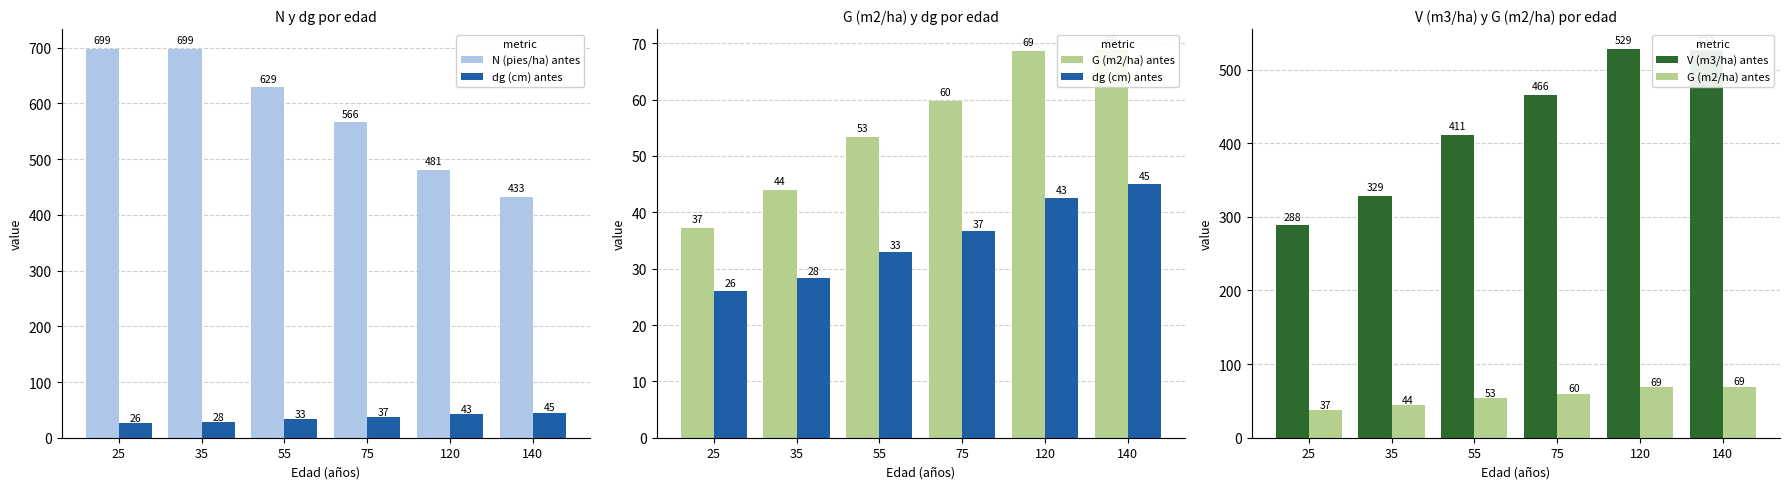

List the labels in order of dg (cm) antes value, largest first.

140, 120, 75, 55, 35, 25